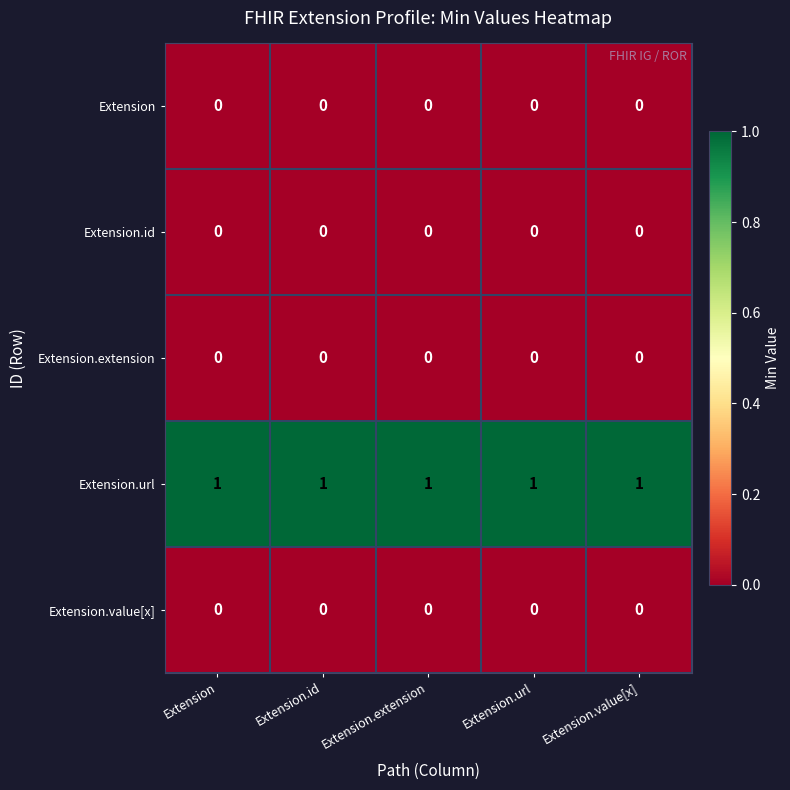

Which series has the largest total across all categories?

Extension.url